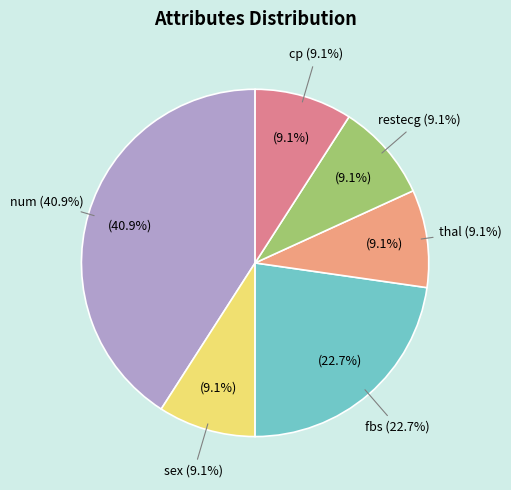

What portion of the pie excludes sex?

90.9%